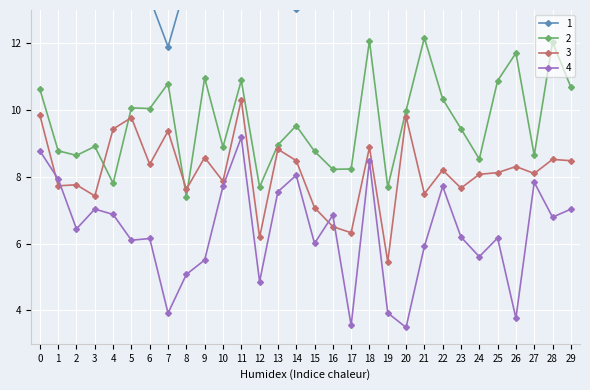

Reading left to right, what are all the values shown in this chart?

1: 0=26.4	1=15.2	2=13.8	3=18.8	4=16.0	5=21.0	6=13.4	7=11.9	8=13.8	9=19.8	10=13.4	11=18.3	12=19.3	13=15.2	14=13.0	15=14.0	16=15.1	17=15.9	18=17.5	19=15.1	20=17.8	21=21.2	22=15.3	23=20.9	24=15.4	25=25.7	26=18.0	27=15.2	28=13.5	29=18.6
2: 0=10.6	1=8.8	2=8.6	3=8.9	4=7.8	5=10.1	6=10.0	7=10.8	8=7.4	9=11.0	10=8.9	11=10.9	12=7.7	13=9.0	14=9.5	15=8.8	16=8.2	17=8.2	18=12.1	19=7.7	20=10.0	21=12.2	22=10.3	23=9.4	24=8.5	25=10.9	26=11.7	27=8.6	28=12.0	29=10.7
3: 0=9.8	1=7.7	2=7.8	3=7.4	4=9.4	5=9.8	6=8.4	7=9.4	8=7.6	9=8.6	10=7.9	11=10.3	12=6.2	13=8.8	14=8.5	15=7.1	16=6.5	17=6.3	18=8.9	19=5.5	20=9.8	21=7.5	22=8.2	23=7.7	24=8.1	25=8.1	26=8.3	27=8.1	28=8.5	29=8.5
4: 0=8.8	1=7.9	2=6.4	3=7.0	4=6.9	5=6.1	6=6.2	7=3.9	8=5.1	9=5.5	10=7.7	11=9.2	12=4.9	13=7.6	14=8.0	15=6.0	16=6.9	17=3.5	18=8.5	19=3.9	20=3.5	21=5.9	22=7.7	23=6.2	24=5.6	25=6.2	26=3.8	27=7.8	28=6.8	29=7.0